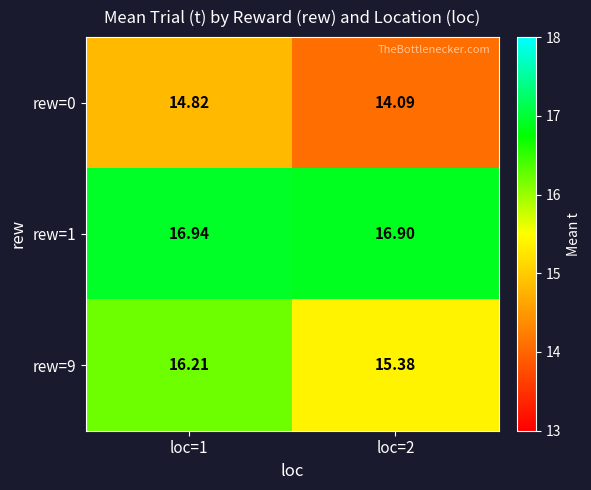

At how many categories does at least one series exceed 16?

2